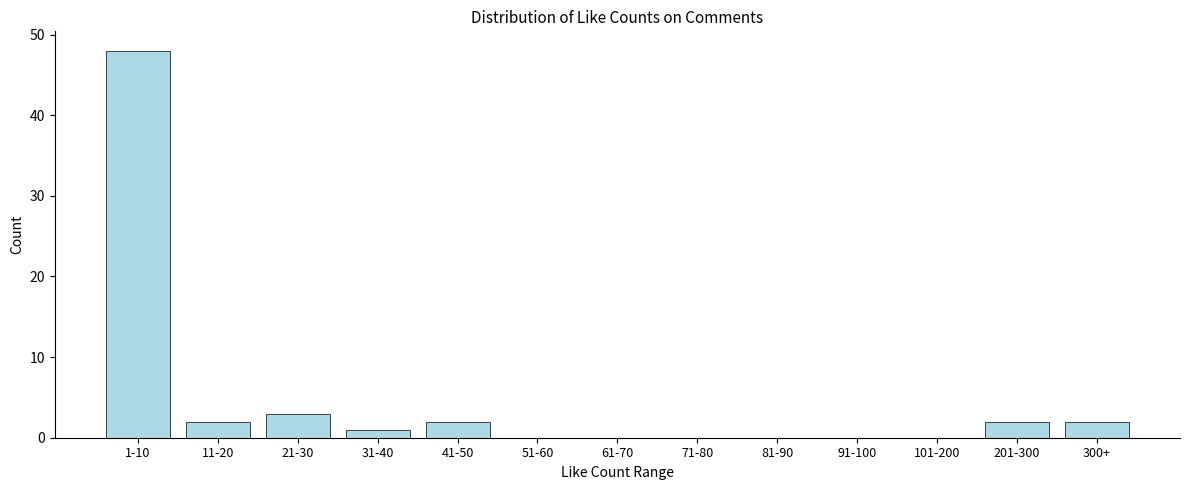

Reading right to left, what are all the values shown in this chart?

300+=2	201-300=2	101-200=0	91-100=0	81-90=0	71-80=0	61-70=0	51-60=0	41-50=2	31-40=1	21-30=3	11-20=2	1-10=48